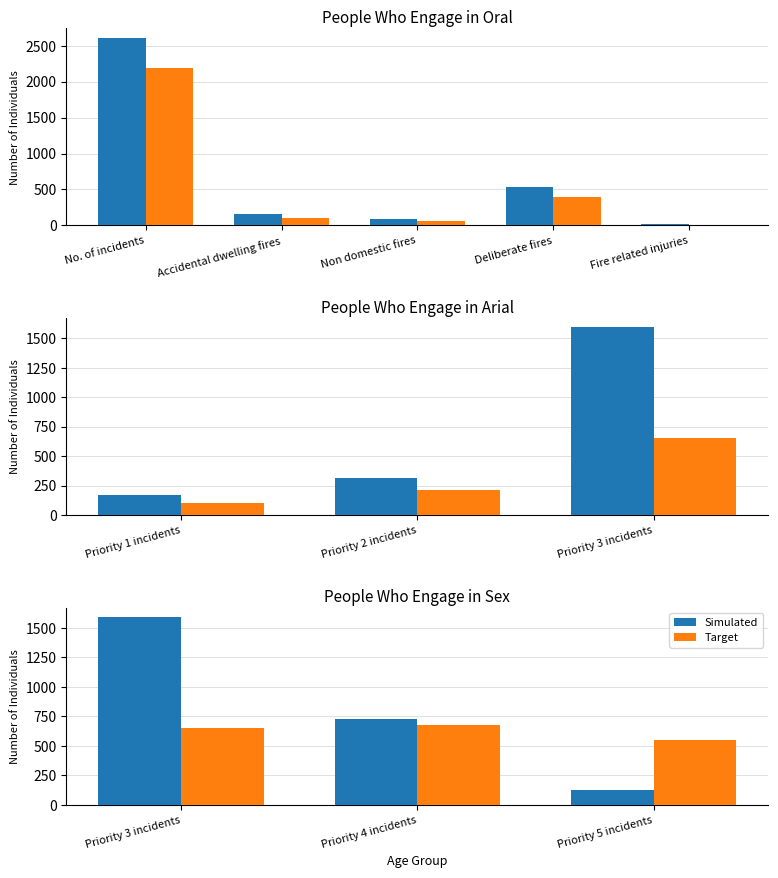

What is the highest value of the Target series?

680